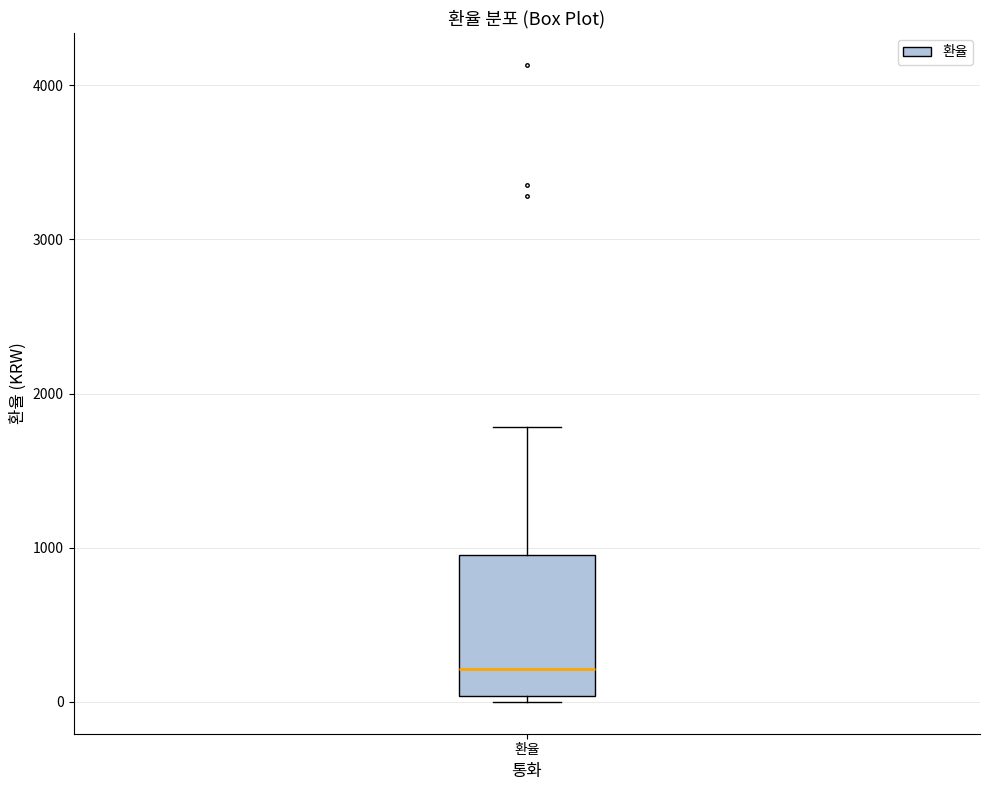

Read this box plot against the y-axis: the position of the median line, the range covered by the box, and the ends of both whiskers. The values are not printed on the chart, so give them approximately, as read against the axis.

median 200, box 0 to 1000, whiskers 0 (just below the box's lower edge) to 1800